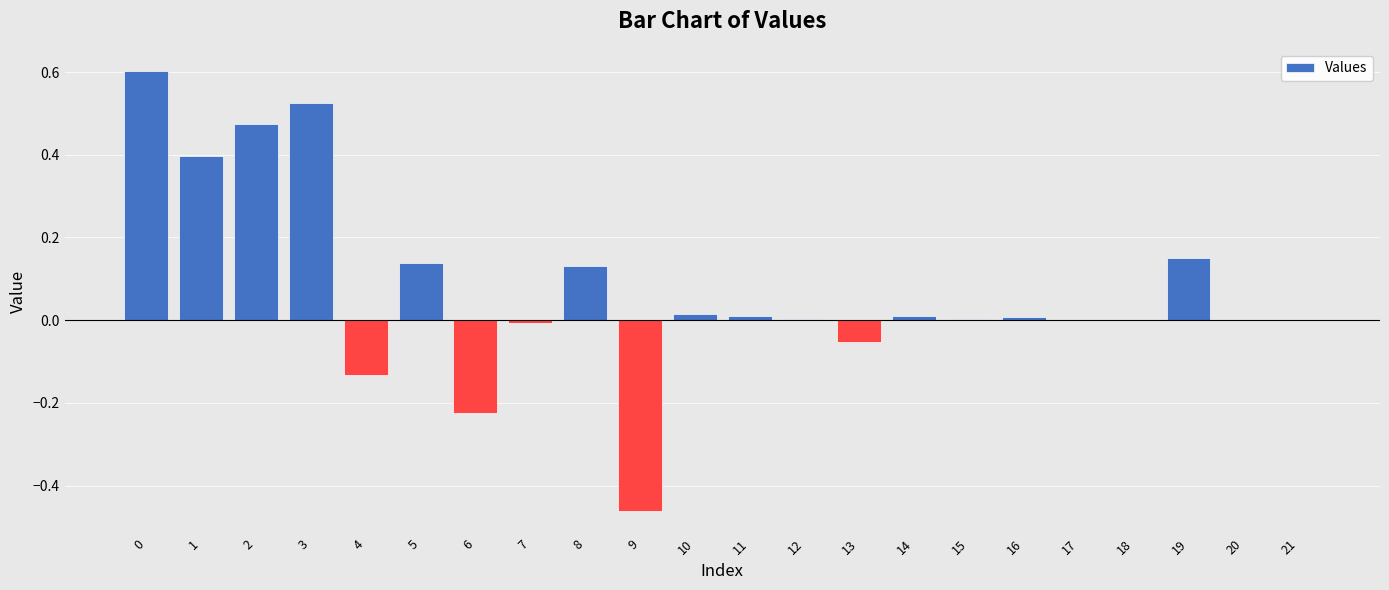

How many data points does each series have?

22